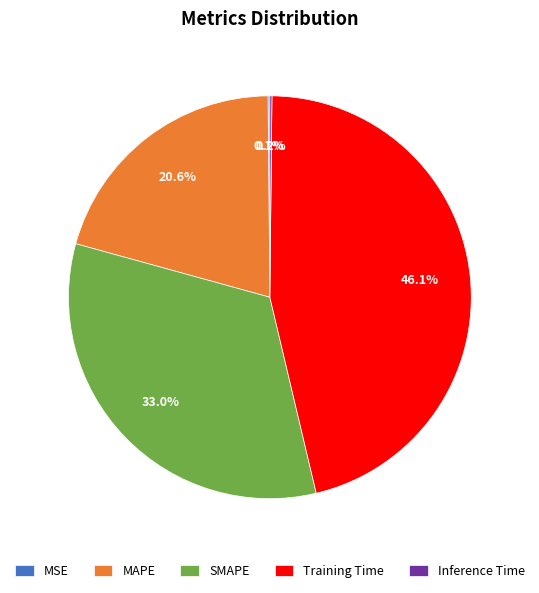

Which slice is the largest?

Training Time